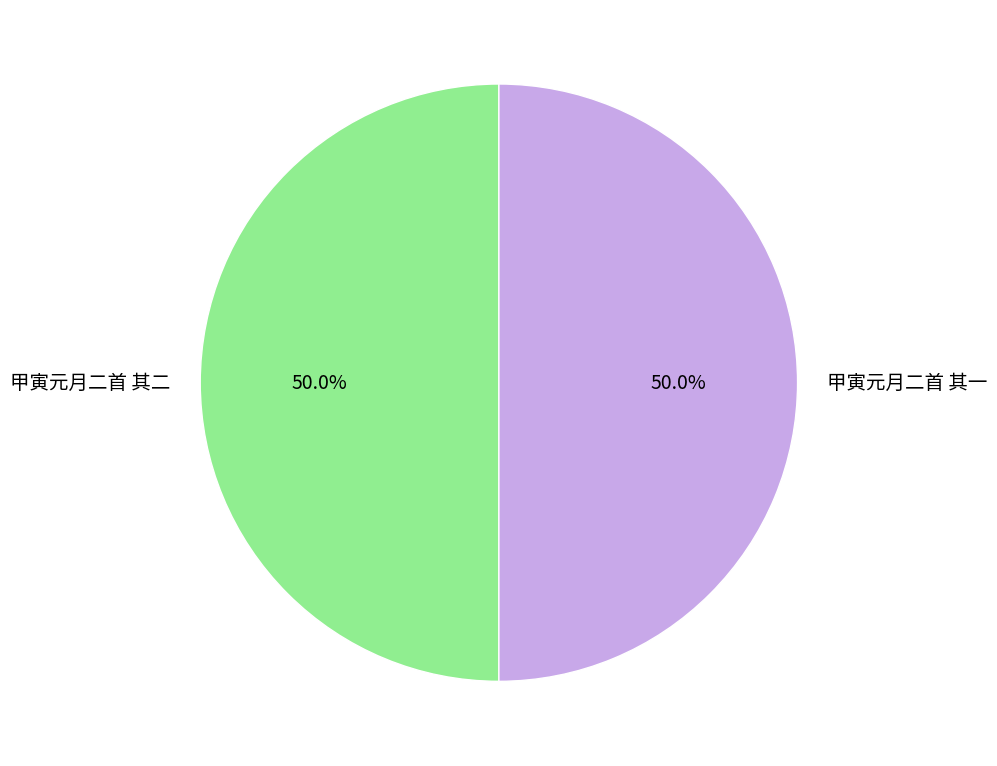

Is the sum of 甲寅元月二首 其二 and 甲寅元月二首 其一 greater than half?

Yes